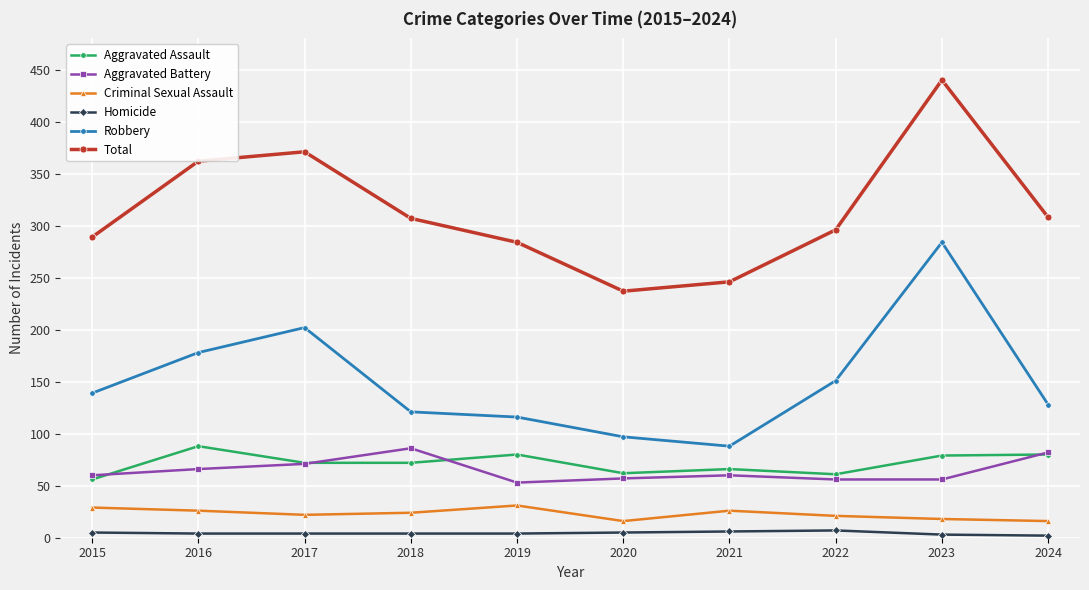

Is this an area chart (filled region under the line)?

No